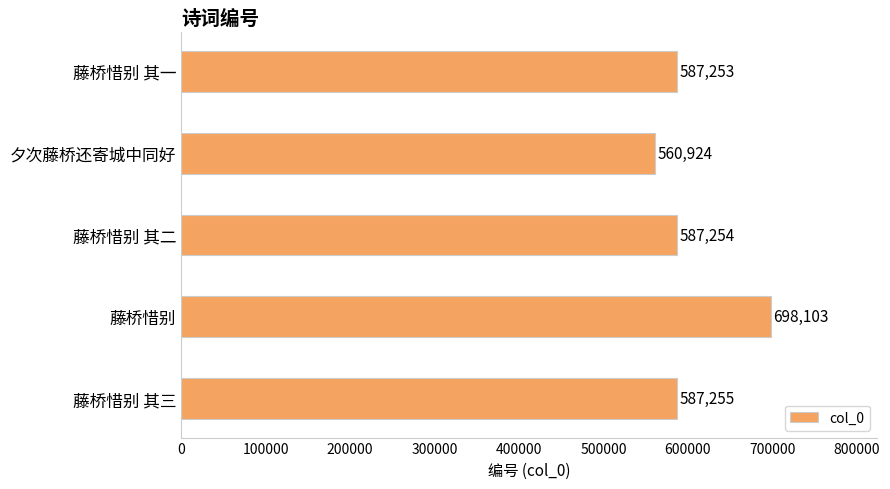

The value at 夕次藤桥还寄城中同好 is 560924. True or false?

True